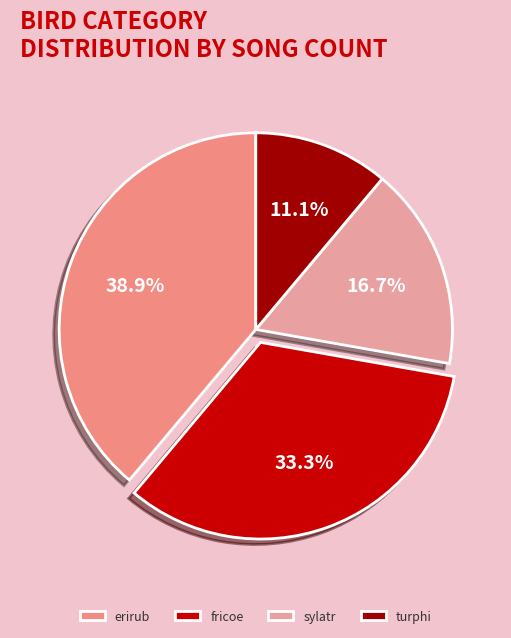

What percentage is the erirub slice, to the nearest percent?

39%